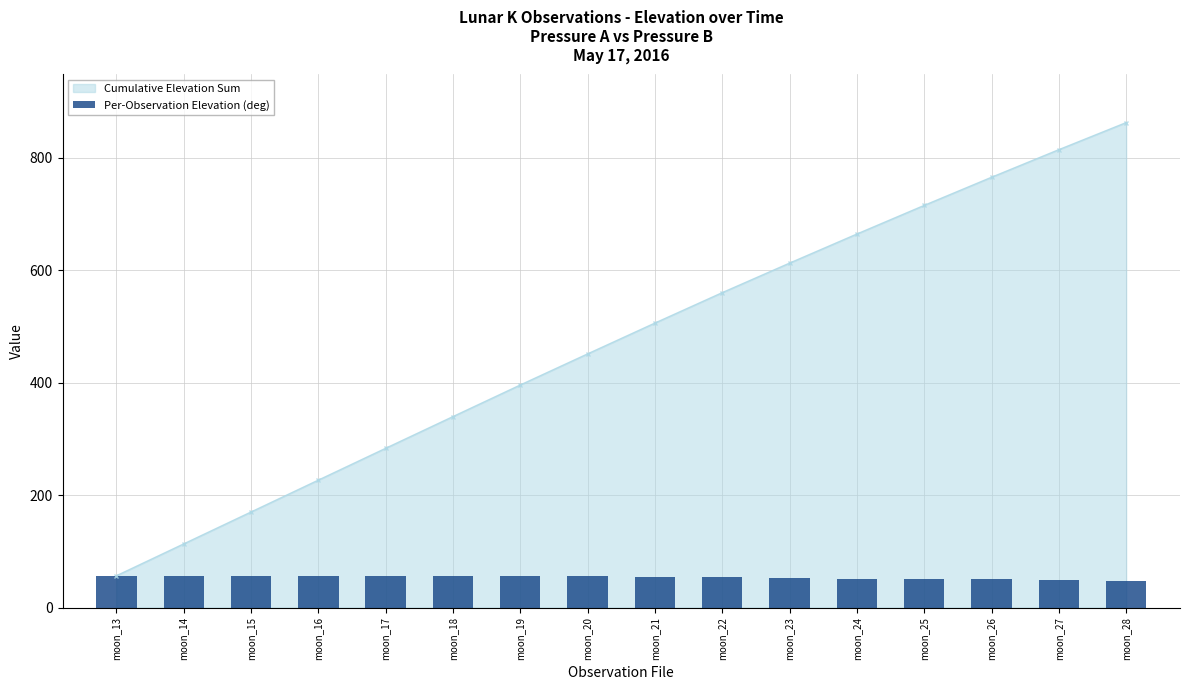

How many data points in Cumulative Elevation Sum are less than 506?

8